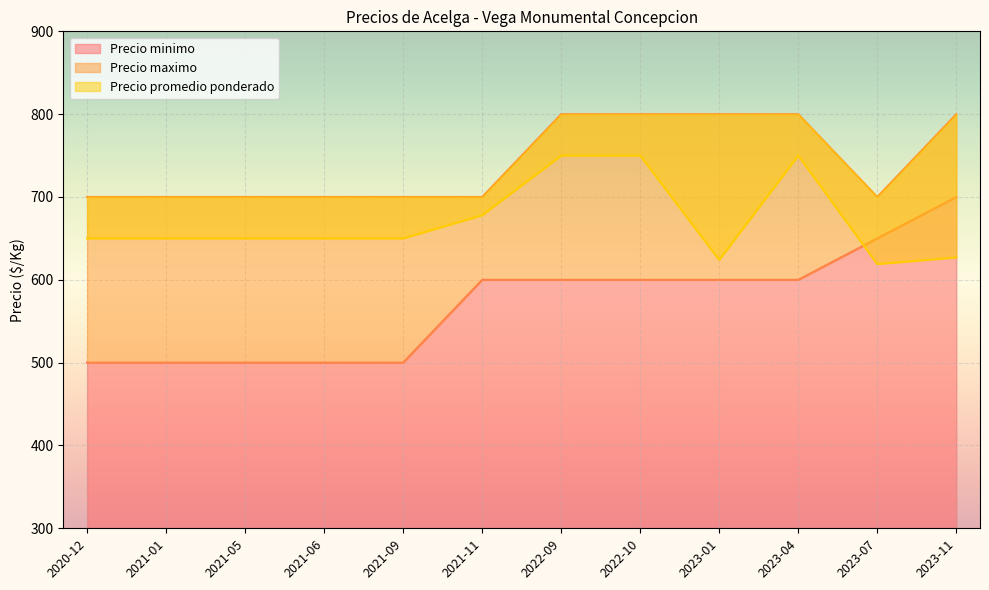

Reading left to right, transcribe all the data shown in this chart.

Precio minimo: 2020-12=500	2021-01=500	2021-05=500	2021-06=500	2021-09=500	2021-11=600	2022-09=600	2022-10=600	2023-01=600	2023-04=600	2023-07=650	2023-11=700
Precio maximo: 2020-12=700	2021-01=700	2021-05=700	2021-06=700	2021-09=700	2021-11=700	2022-09=800	2022-10=800	2023-01=800	2023-04=800	2023-07=700	2023-11=800
Precio promedio ponderado: 2020-12=650	2021-01=650	2021-05=650	2021-06=650	2021-09=650	2021-11=678	2022-09=750	2022-10=750	2023-01=624	2023-04=750	2023-07=619	2023-11=627